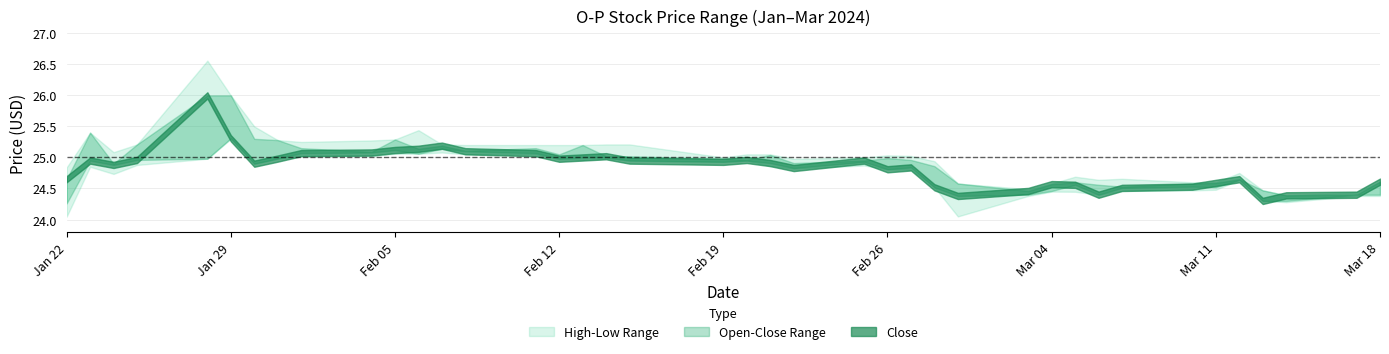

What is the total value across all series at 2024-02-13?

100.4